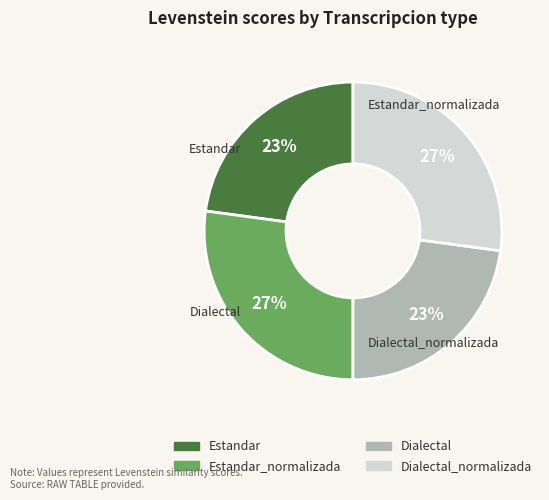

To the nearest percent, what is the difference between the largest and smallest slice percentages?

4%